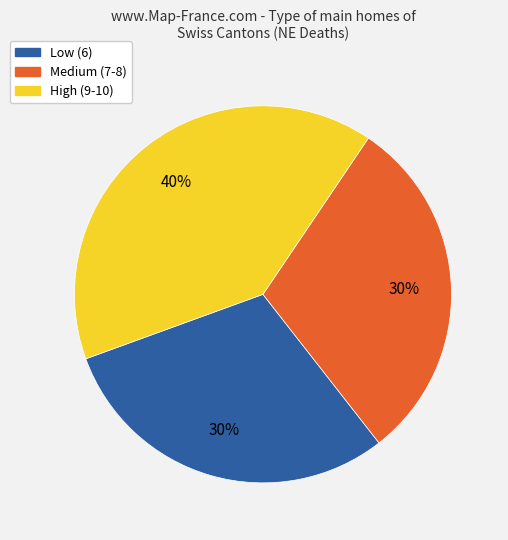

To the nearest percent, what is the difference between the largest and smallest slice percentages?

10%